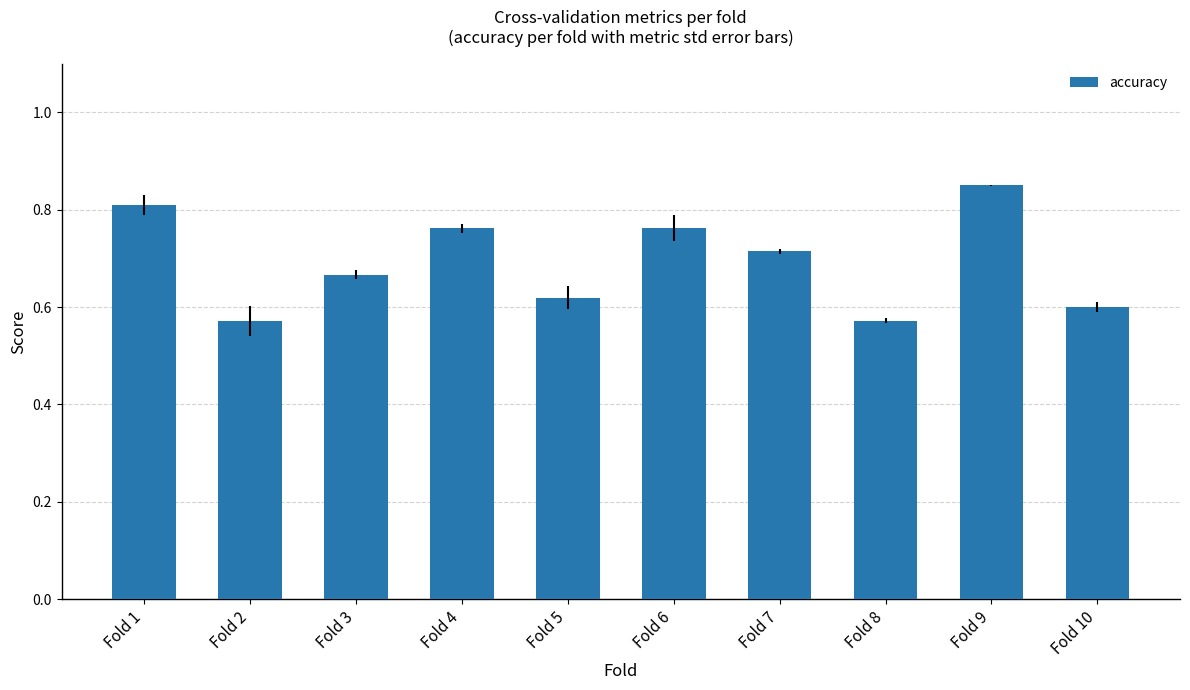

Which has a higher value, Fold 7 or Fold 4?

Fold 4